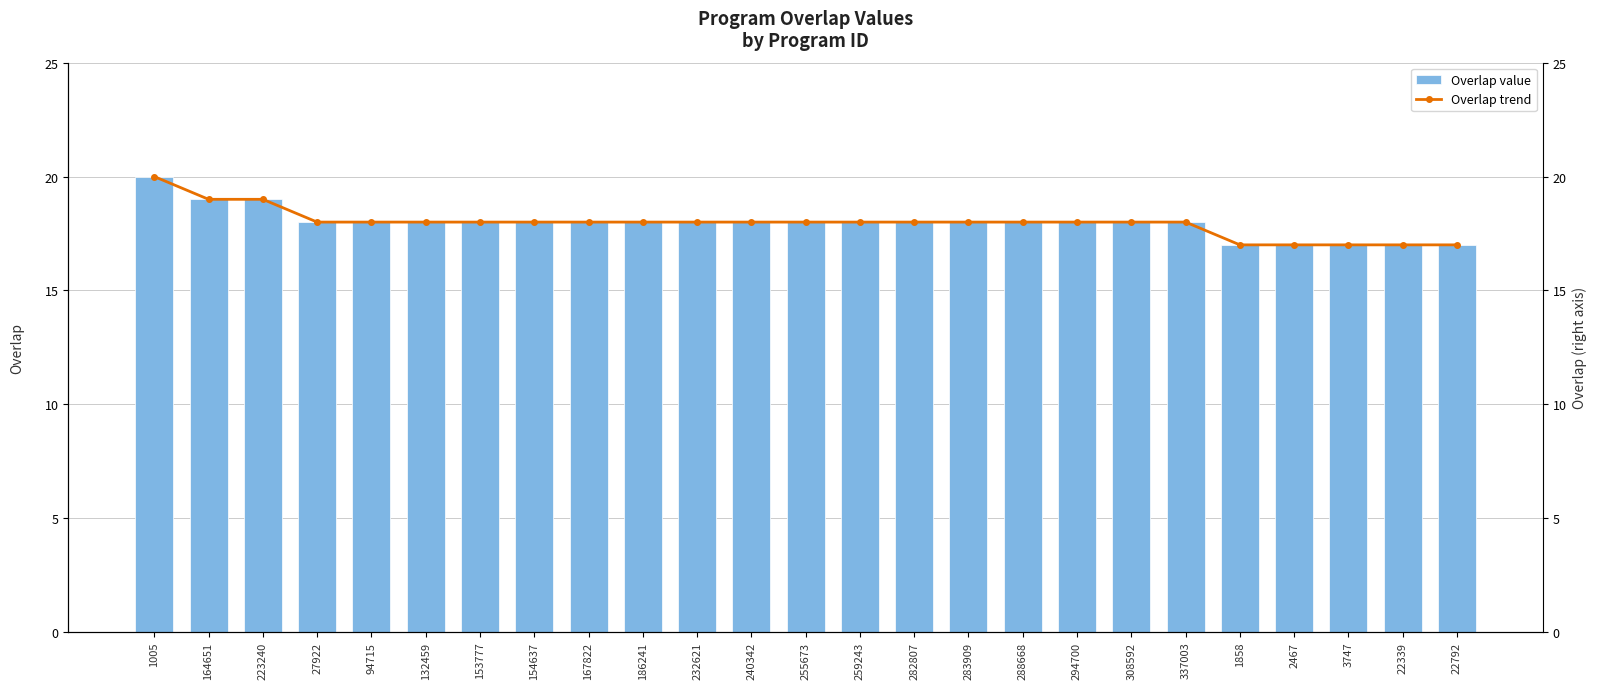

The Overlap value series shows 18 at 27922. True or false?

True